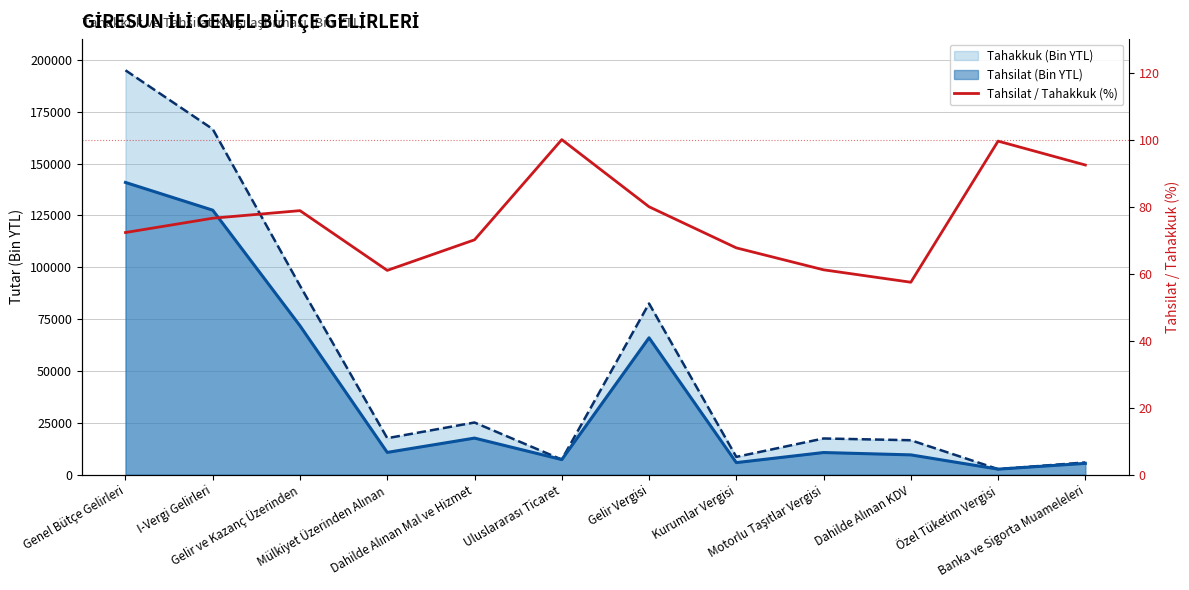

What position from the right is Dahilde Alınan Mal ve Hizmet?

8